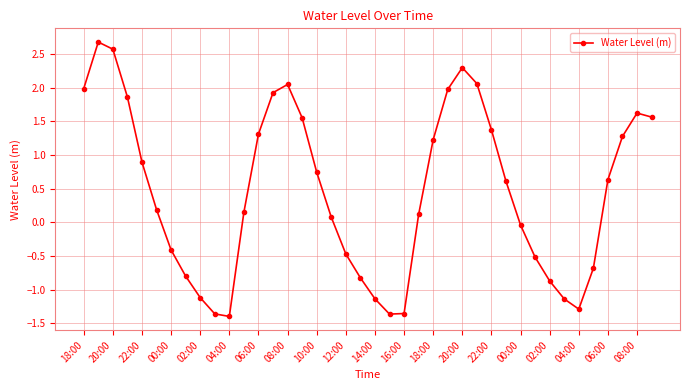

What is the value of the 28th point from the left?

2.1